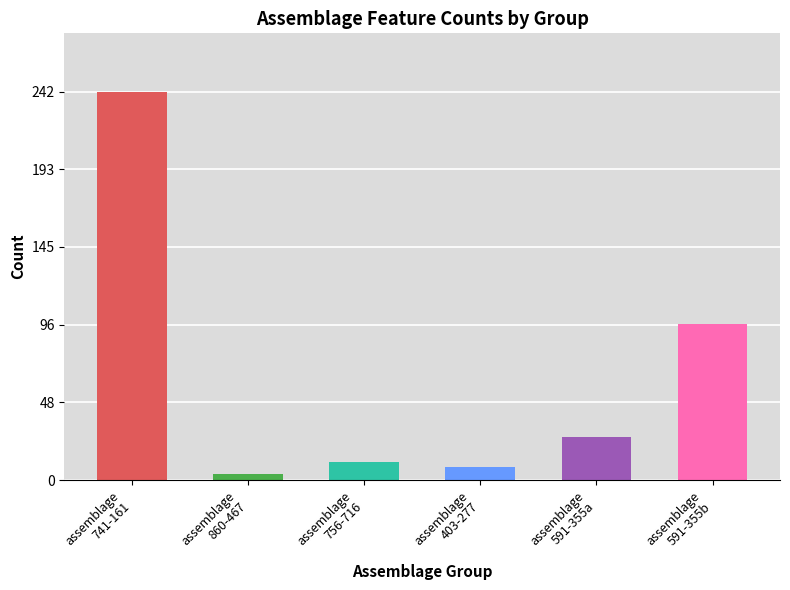

What is the difference between the second highest and minimum values?

93